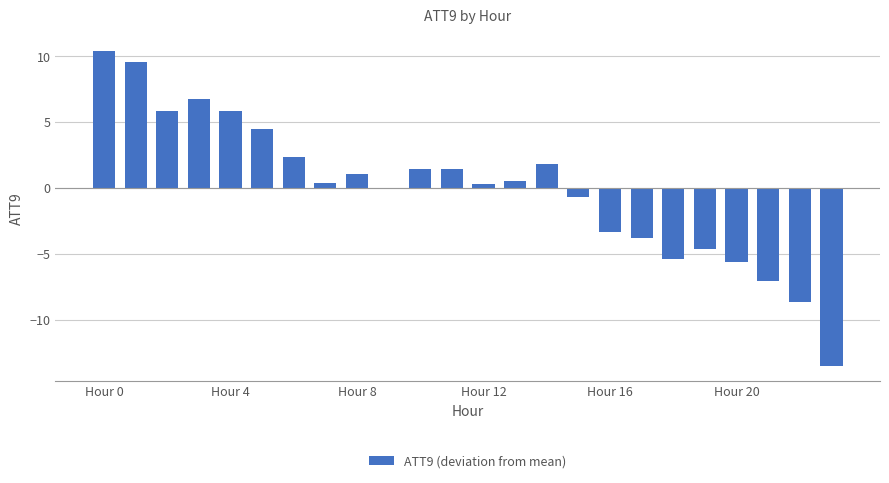

What is the greatest value displayed?

10.4